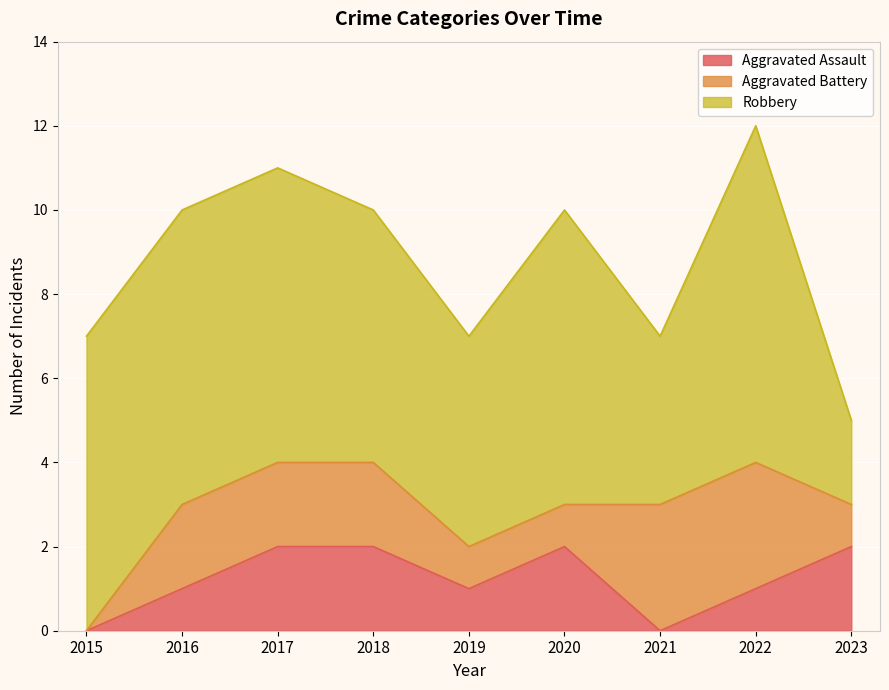

What is the value of the Robbery point at the 1st from the left?

7